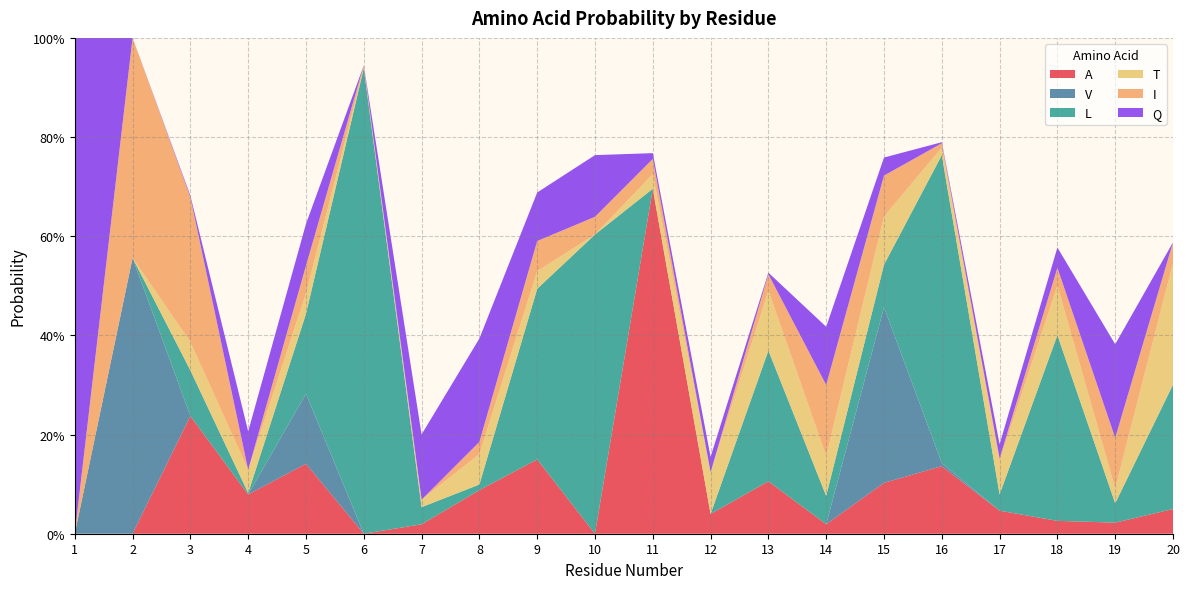

Reading left to right, transcribe all the data shown in this chart.

A: 1=0.0	2=0.0	3=0.2	4=0.1	5=0.1	6=0.0	7=0.0	8=0.1	9=0.1	10=0.0	11=0.7	12=0.0	13=0.1	14=0.0	15=0.1	16=0.1	17=0.0	18=0.0	19=0.0	20=0.0
V: 1=0.0	2=0.6	3=0.0	4=0.0	5=0.1	6=0.0	7=0.0	8=0.0	9=0.0	10=0.0	11=0.0	12=0.0	13=0.0	14=0.0	15=0.4	16=0.0	17=0.0	18=0.0	19=0.0	20=0.0
L: 1=0.0	2=0.0	3=0.1	4=0.0	5=0.2	6=0.9	7=0.0	8=0.0	9=0.3	10=0.6	11=0.0	12=0.0	13=0.3	14=0.1	15=0.1	16=0.6	17=0.0	18=0.4	19=0.0	20=0.3
T: 1=0.0	2=0.0	3=0.1	4=0.0	5=0.0	6=0.0	7=0.0	8=0.1	9=0.0	10=0.0	11=0.0	12=0.1	13=0.1	14=0.1	15=0.1	16=0.0	17=0.1	18=0.1	19=0.0	20=0.2
I: 1=0.0	2=0.4	3=0.3	4=0.0	5=0.1	6=0.0	7=0.0	8=0.0	9=0.1	10=0.0	11=0.0	12=0.0	13=0.0	14=0.1	15=0.1	16=0.0	17=0.0	18=0.0	19=0.1	20=0.0
Q: 1=1.0	2=0.0	3=0.0	4=0.1	5=0.1	6=0.0	7=0.1	8=0.2	9=0.1	10=0.1	11=0.0	12=0.0	13=0.0	14=0.1	15=0.0	16=0.0	17=0.0	18=0.0	19=0.2	20=0.0